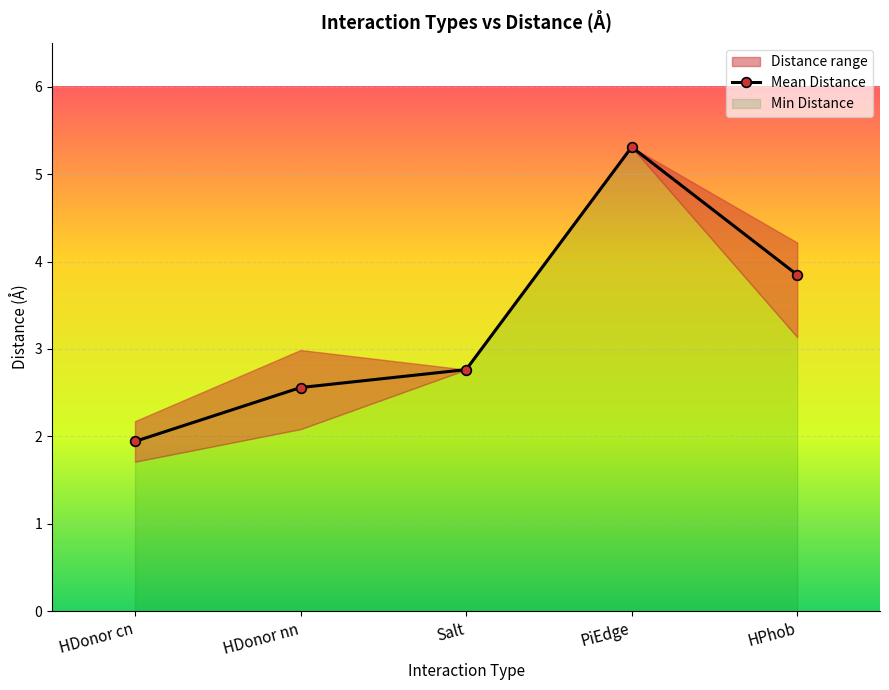

Which has a higher value, PiEdge or HDonor nn?

PiEdge